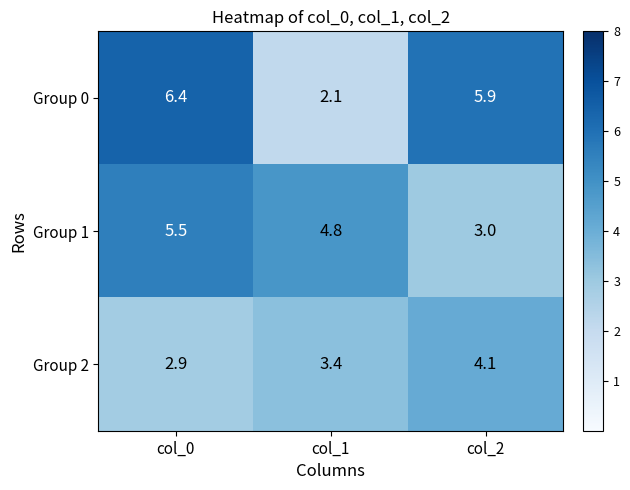

Reading right to left, list all the values displayed in this chart.

Group 0: 5.9	2.1	6.4
Group 1: 3.0	4.8	5.5
Group 2: 4.1	3.4	2.9